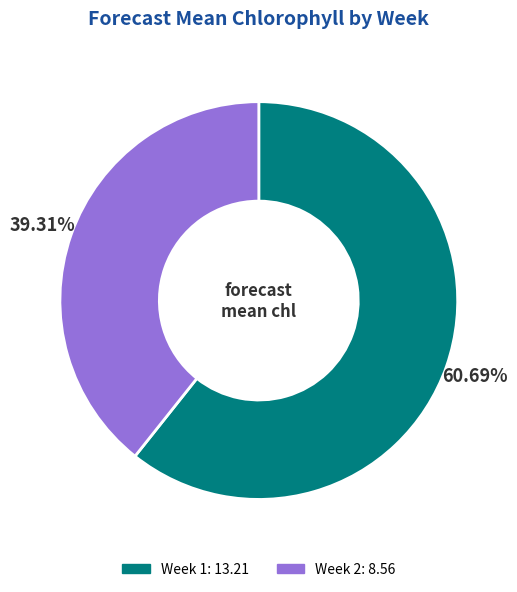

Combined, what portion of the pie is Week 1 and Week 2?

100.0%